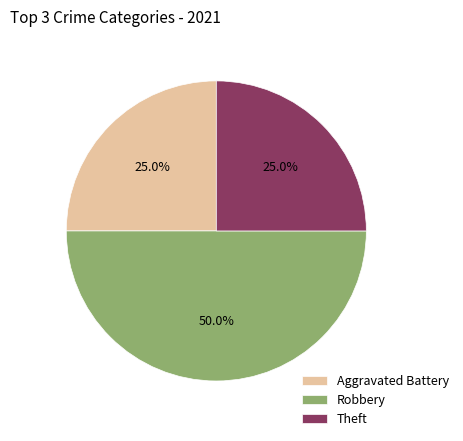

Which slice is the largest?

Robbery